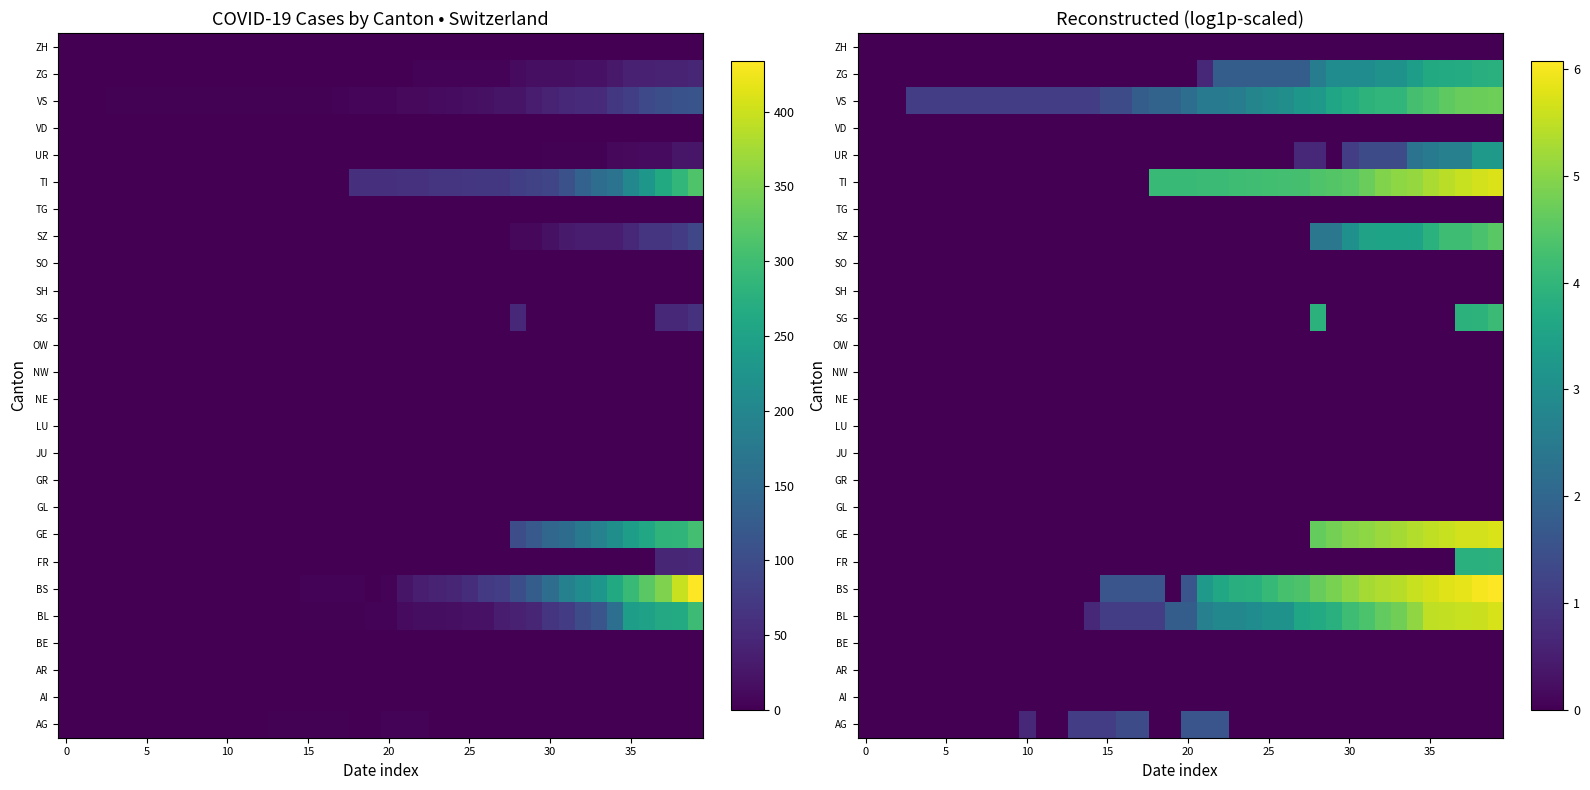

Is it true that LU equals 0.0 at 10?

True